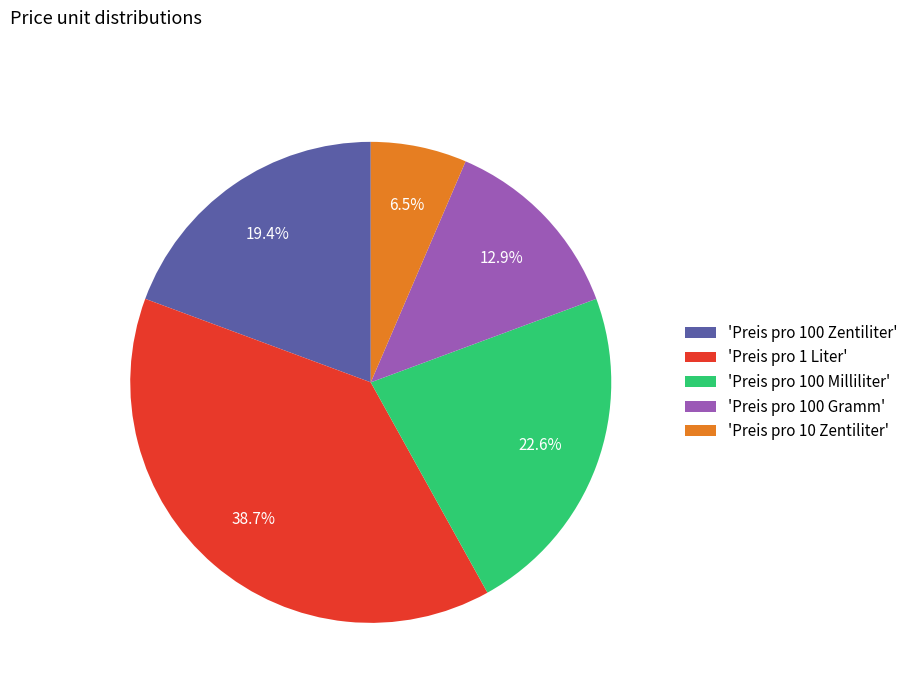

Which slice is the smallest?

'Preis pro 10 Zentiliter'